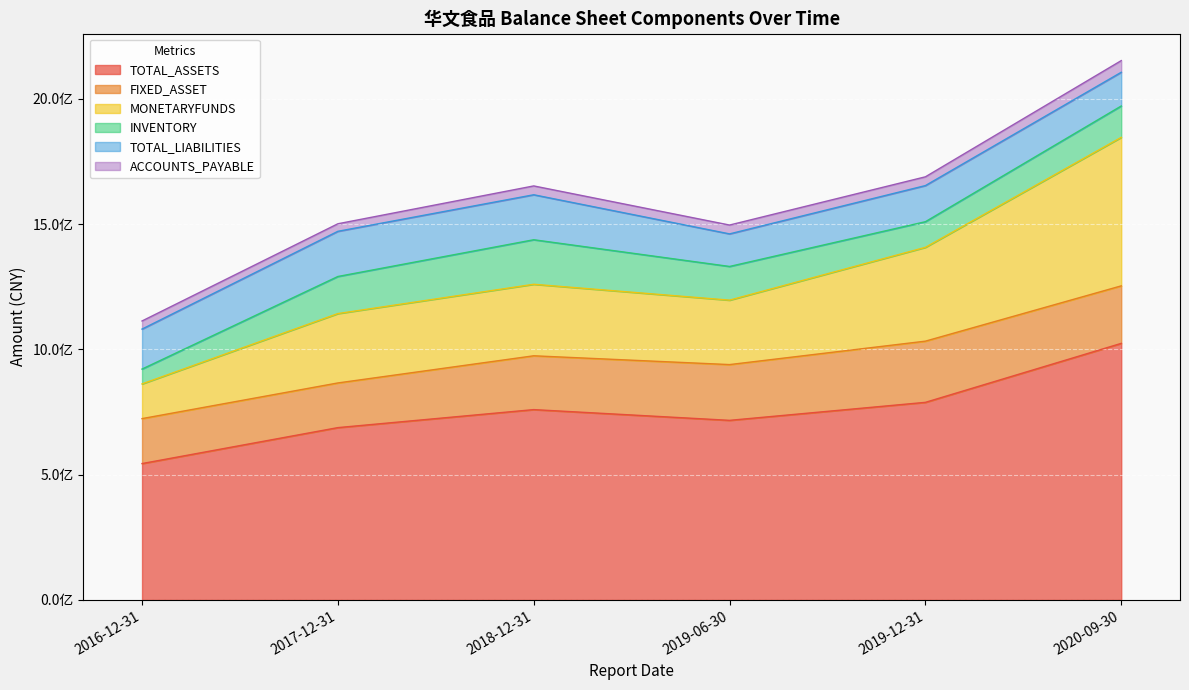

What is the label of the 3rd point from the right?

2019-06-30